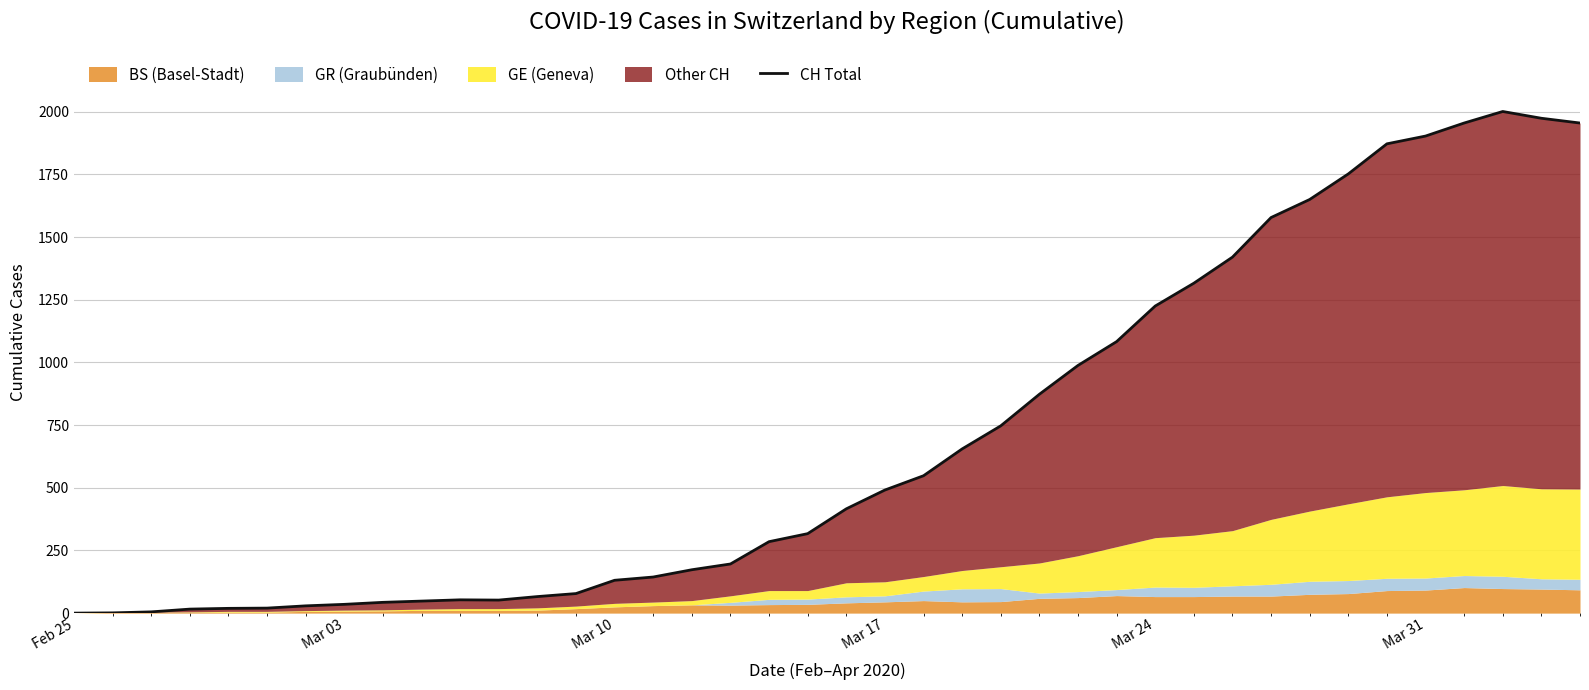

What is the greatest value displayed?

2001